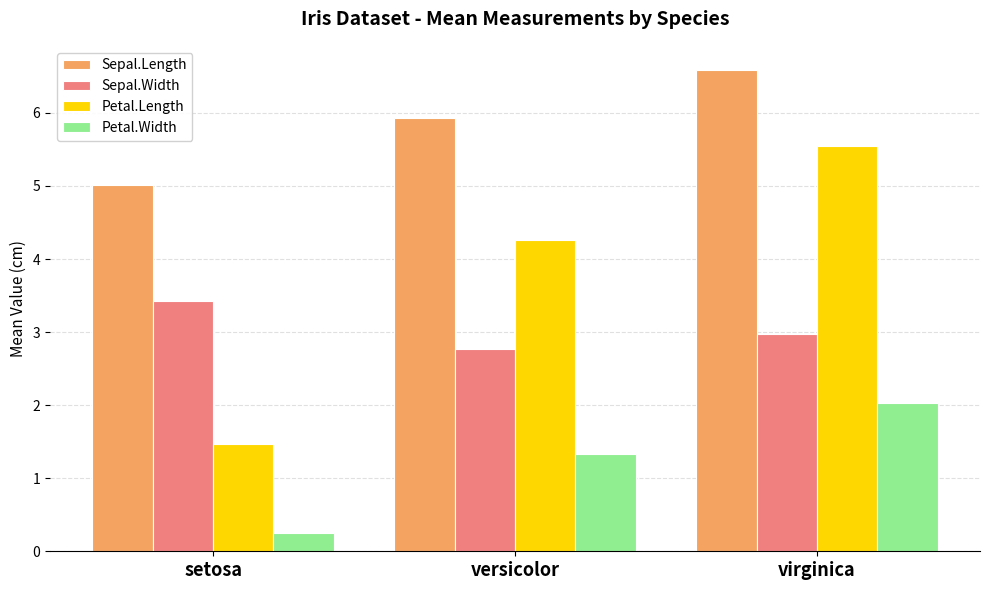

What is the sum of the Petal.Length values at setosa and virginica?

7.0